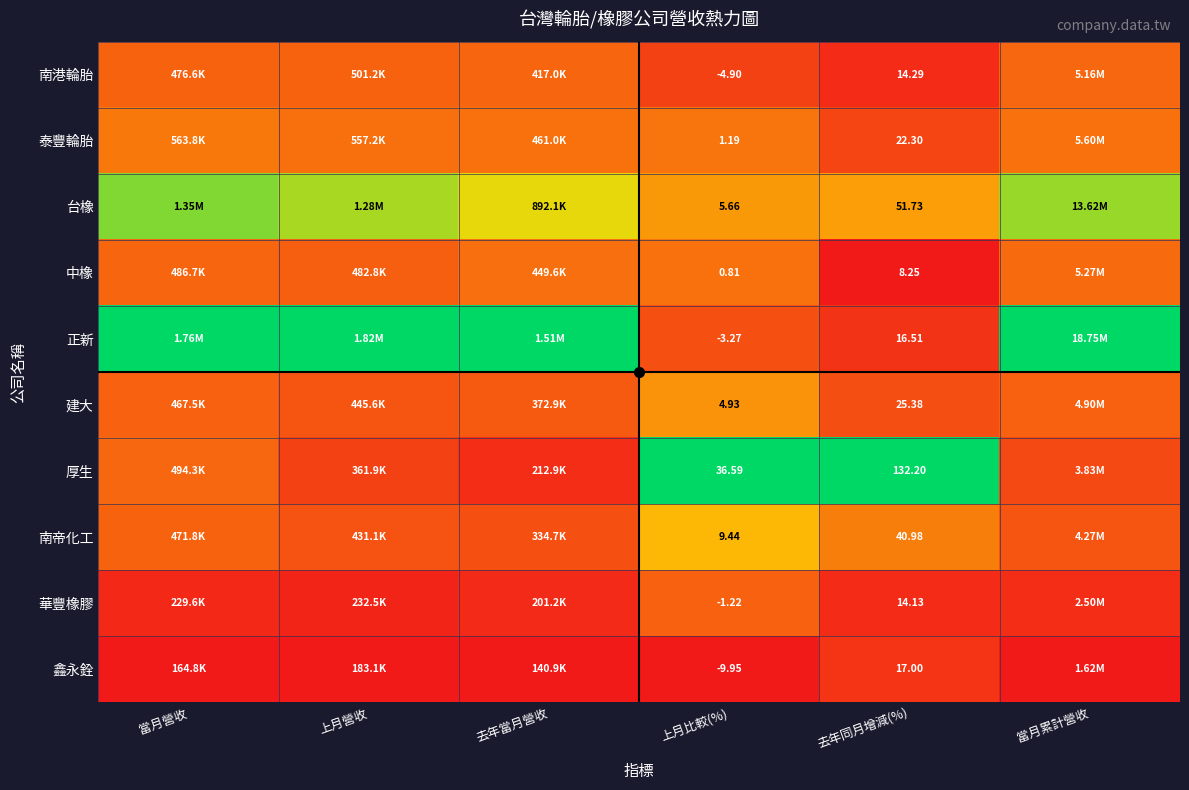

Is the value of 台橡 at 當月營收 greater than the value of 中橡 at 去年同月增減(%)?

Yes